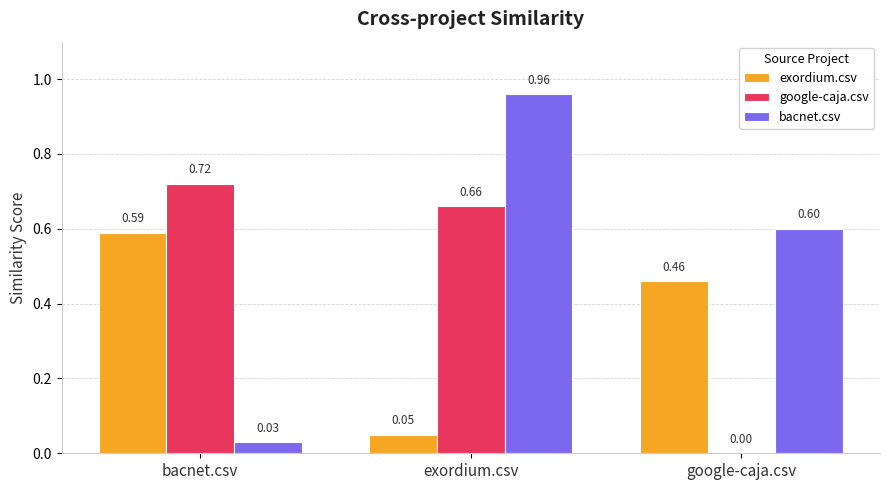

Does the chart contain stacked bars?

No